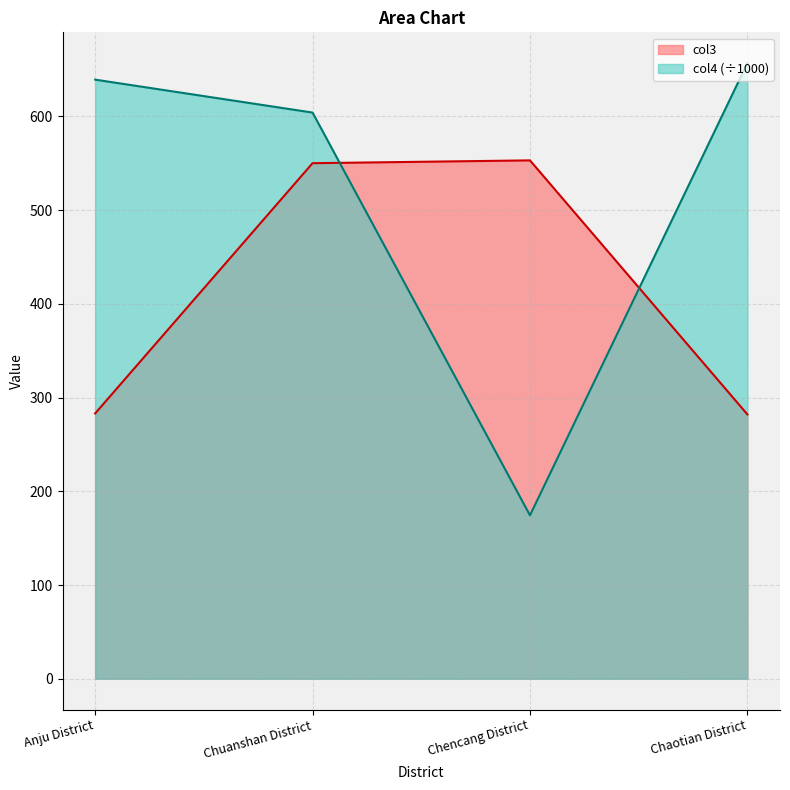

At which category is the sum across all series the highest?

Chuanshan District